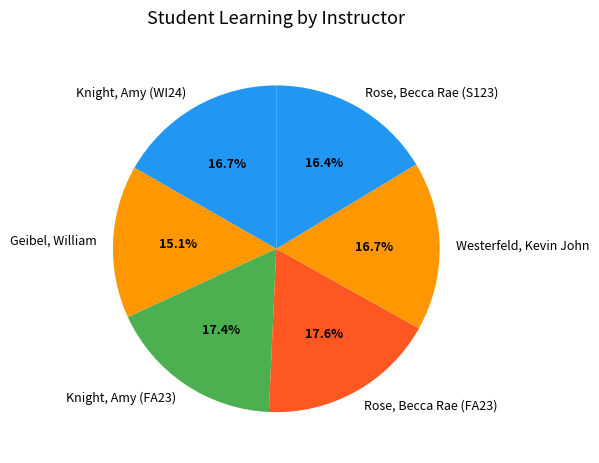

Combined, what portion of the pie is Rose, Becca Rae (S123) and Knight, Amy (WI24)?

33.1%